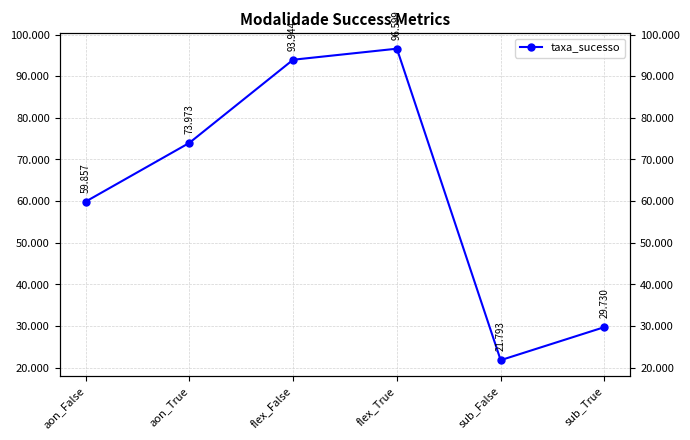

How many interior local valleys (lower than both neighbors) does the data have?

1